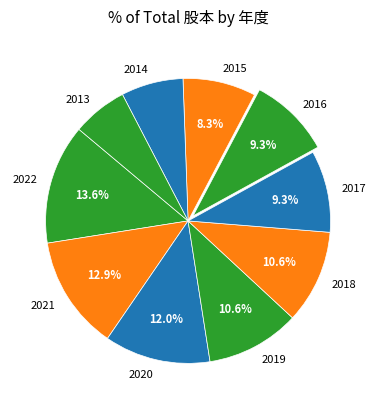

How many slices are in this pie chart?

10